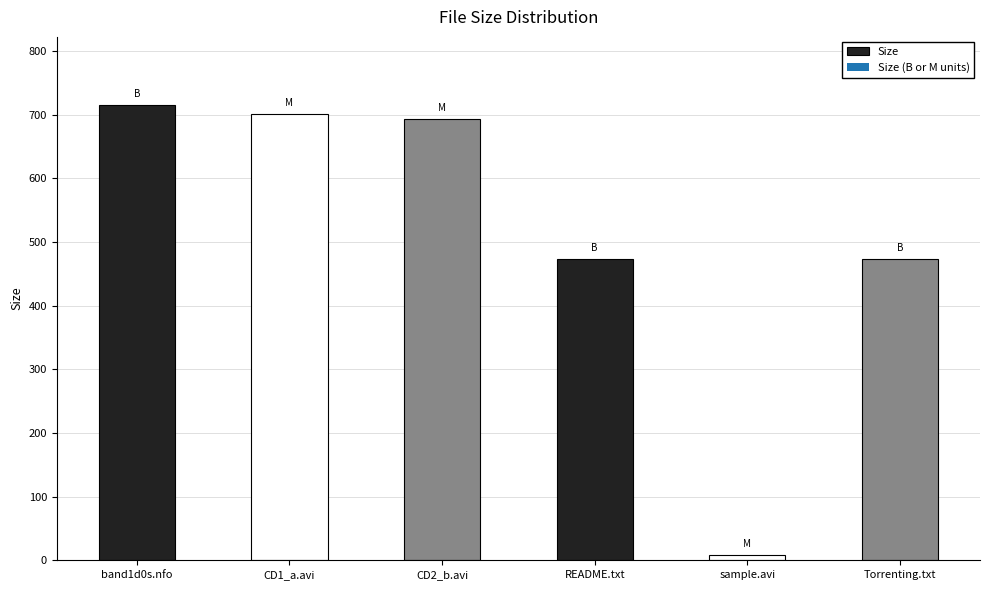

Count the number of values greater than 693.

3